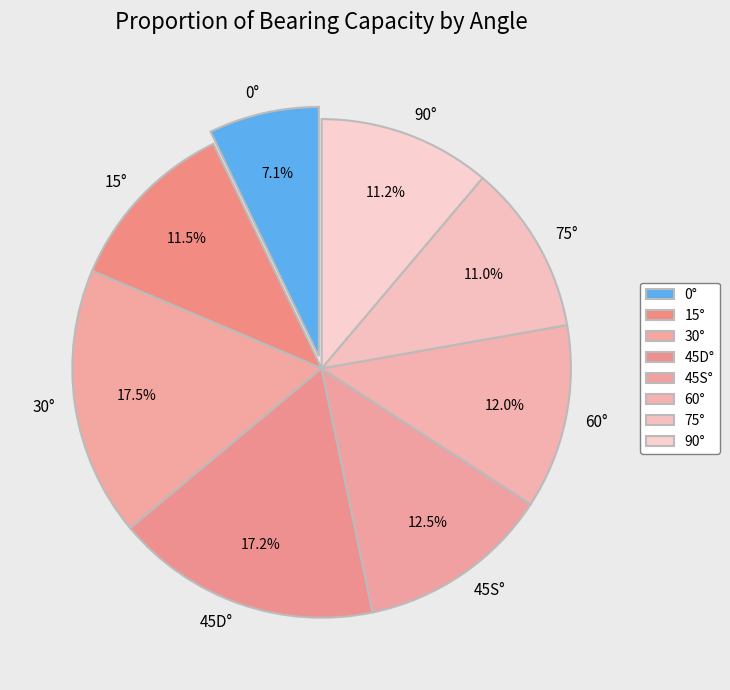

Is it true that 0° is 15% of the pie?

False